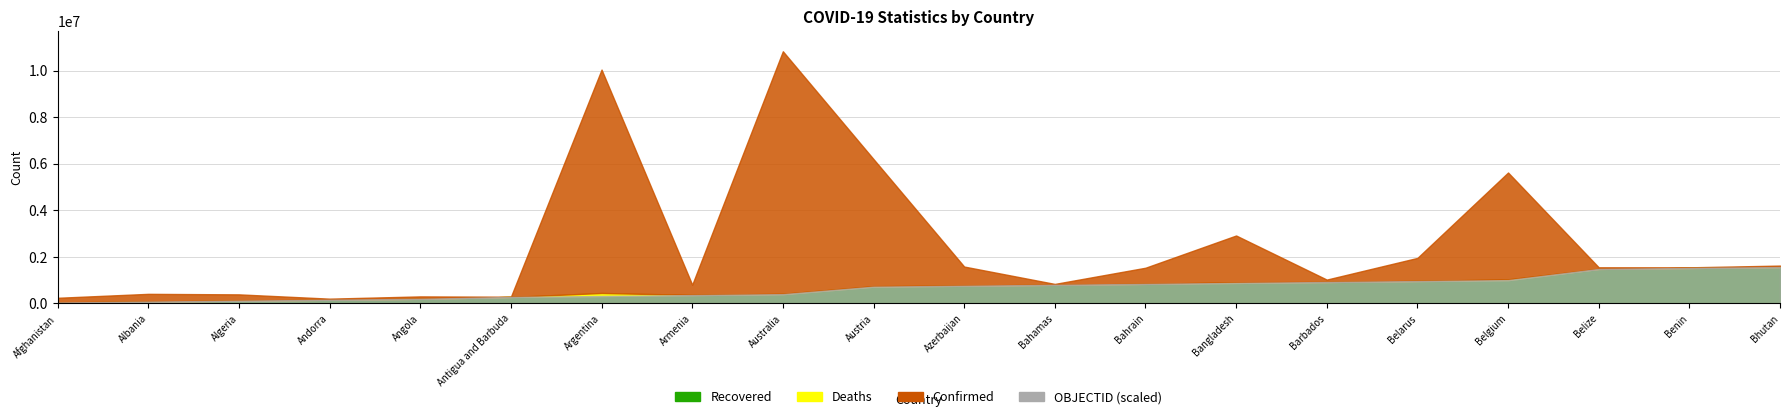

Which series has the largest total across all categories?

Confirmed